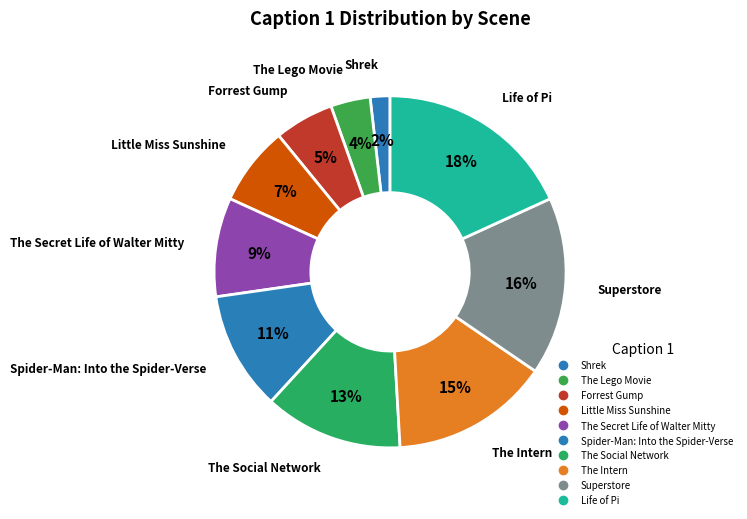

How many segments does this pie chart have?

10